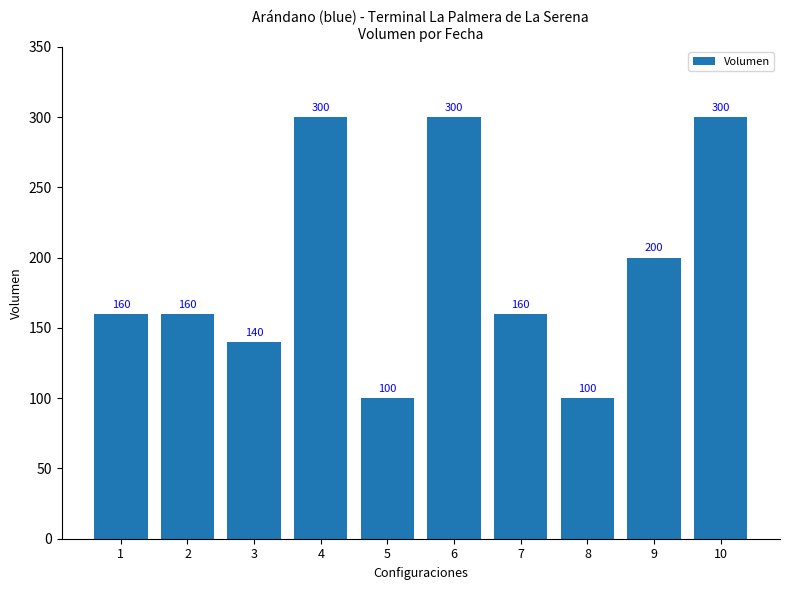

What is the value of the 8th bar from the left?

100